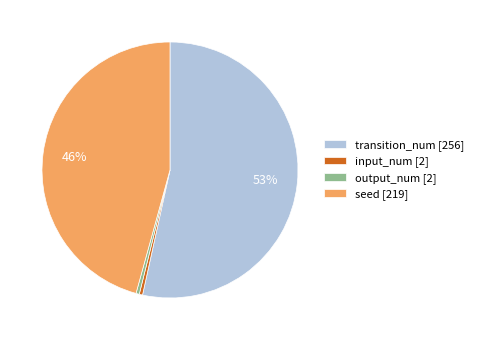

To the nearest percent, what is the average slice percentage?

25%